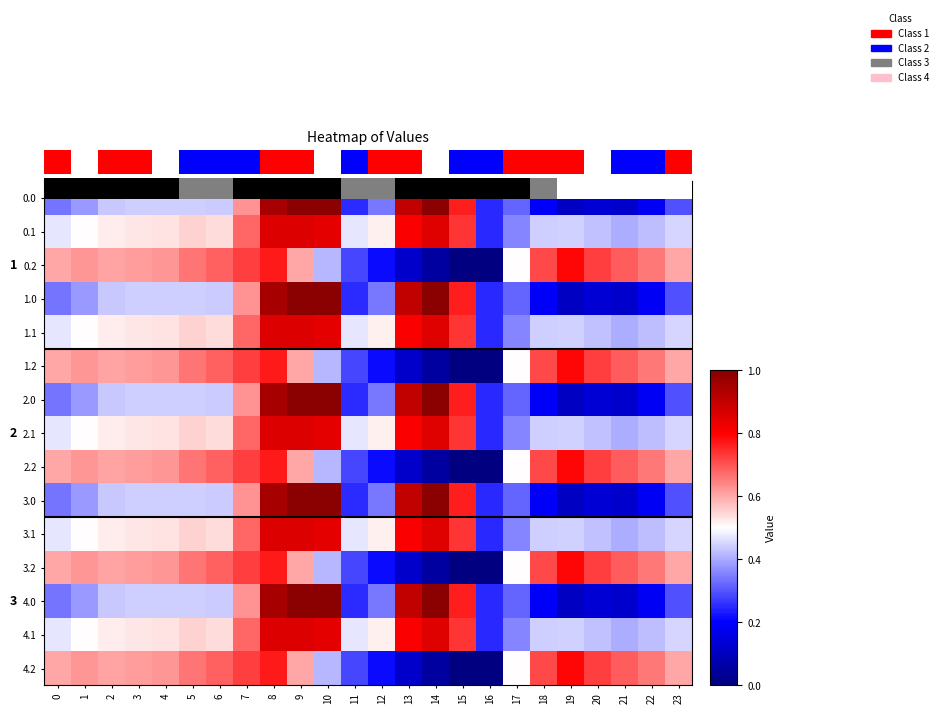

Rank the series at 10 from lowest to highest value.

0.2, 1.2, 2.2, 3.2, 4.2, 0.1, 1.1, 2.1, 3.1, 4.1, 0.0, 1.0, 2.0, 3.0, 4.0